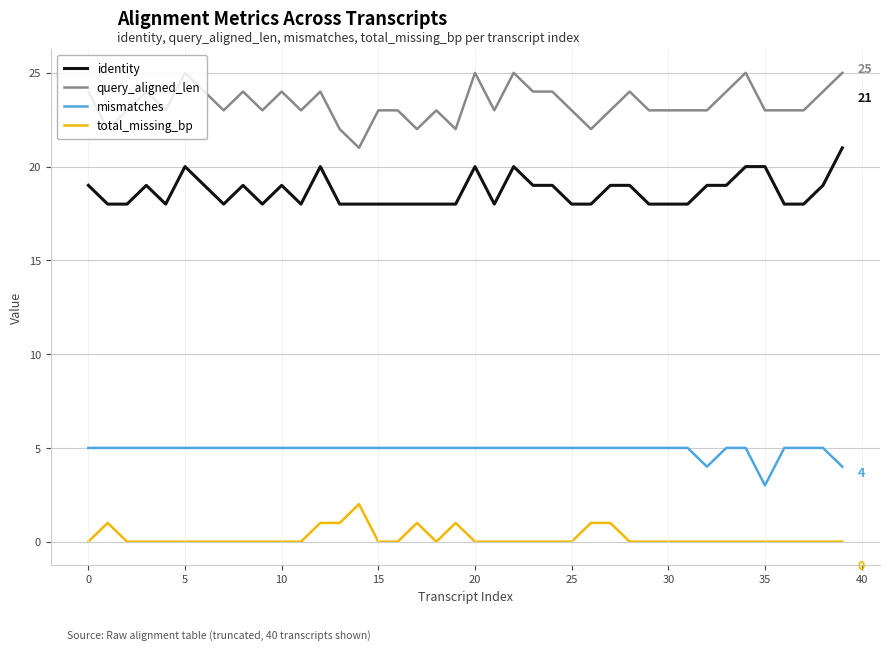

What is the difference between the maximum and minimum values in the query_aligned_len series?

4